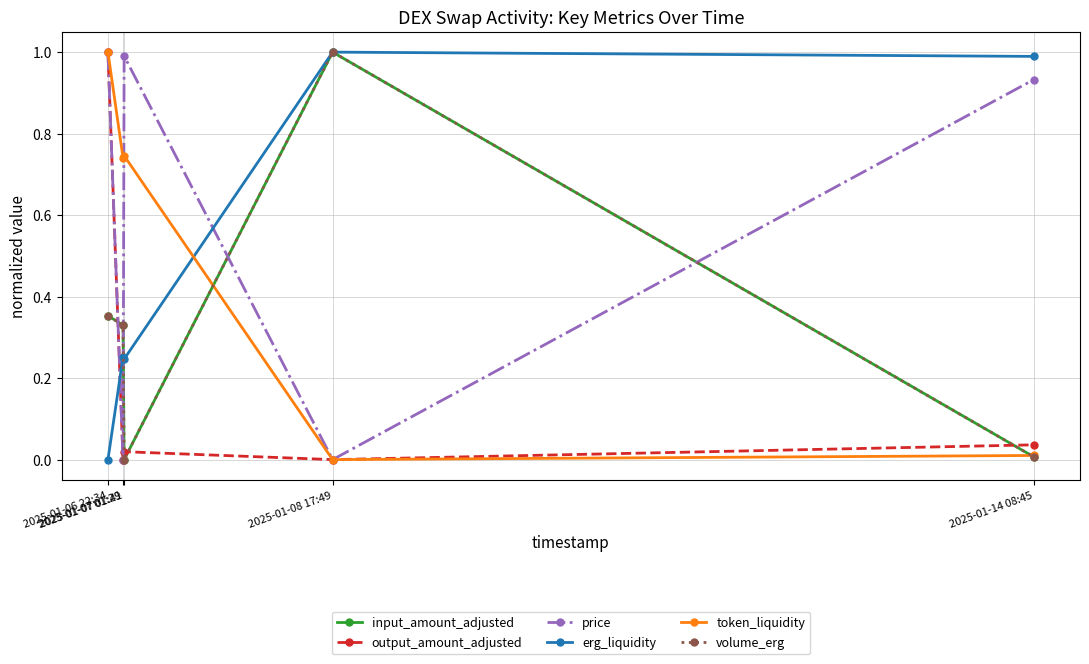

What is the label of the 2nd point from the left?

2025-01-07 01:29